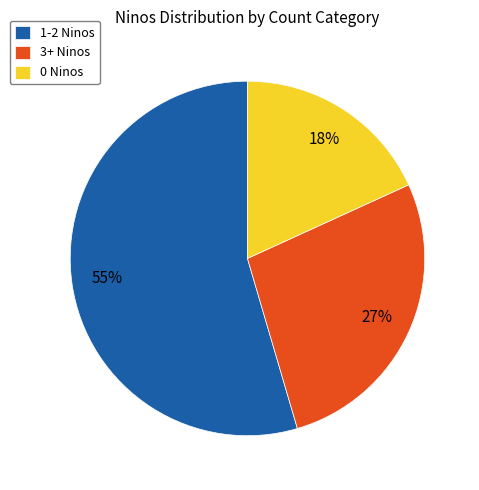

Is it true that 1-2 Ninos is 47% of the pie?

False